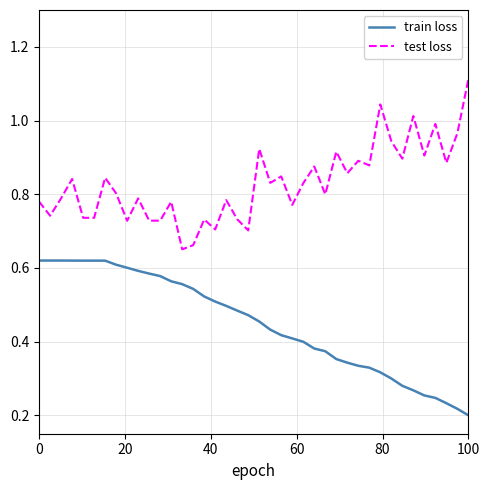

True or false: train loss and test loss intersect in this chart.

False